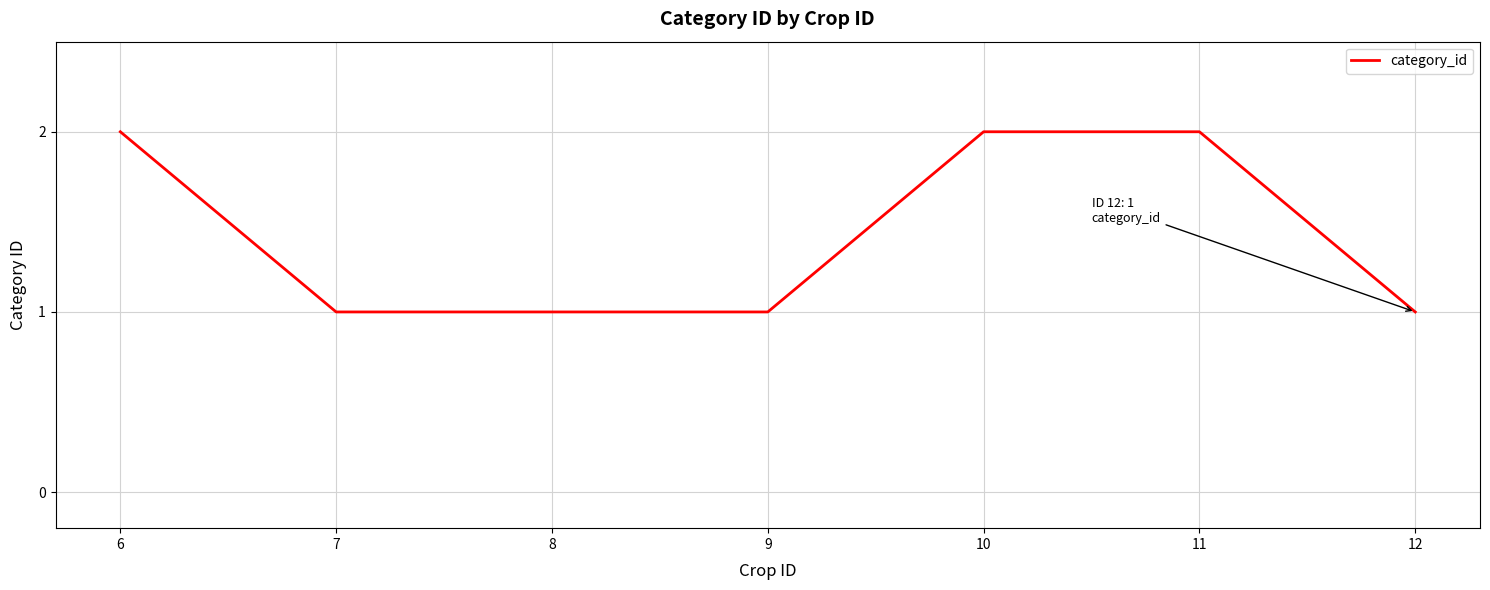

True or false: the data shows 2 at 6.

True